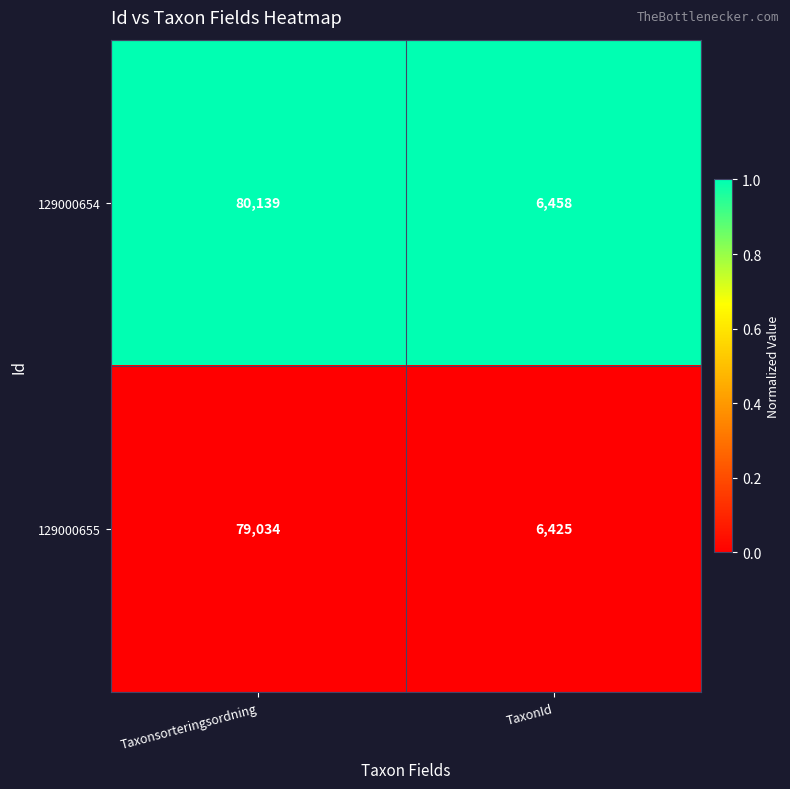

Which category has the highest value in the 129000655 series?

Taxonsorteringsordning